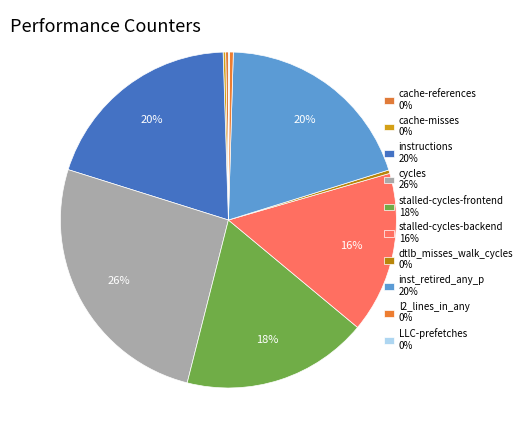

Count the number of slices in the pie.

10